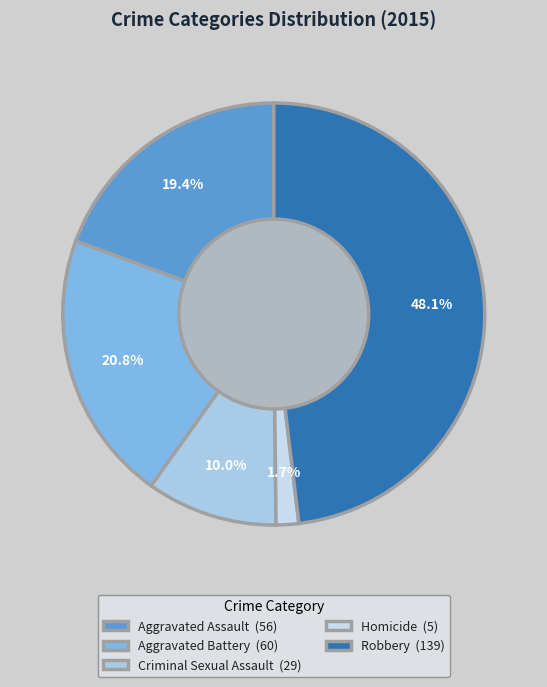

What percentage is NOT represented by Criminal Sexual Assault?

90.0%